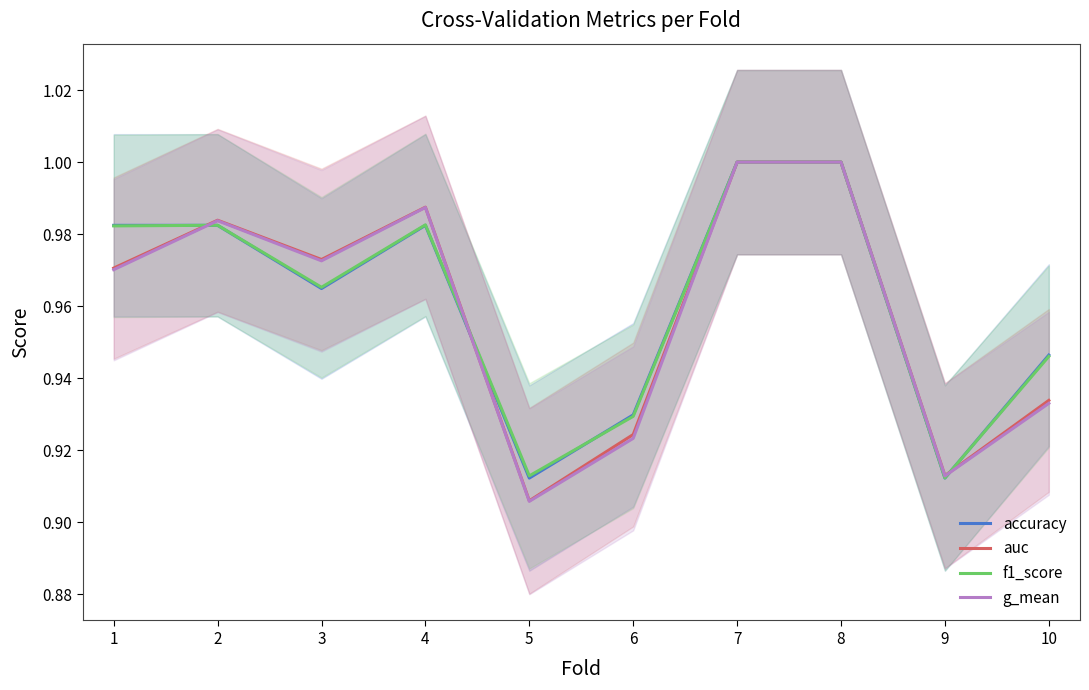

True or false: auc has a value of 0.3 at 5.

False